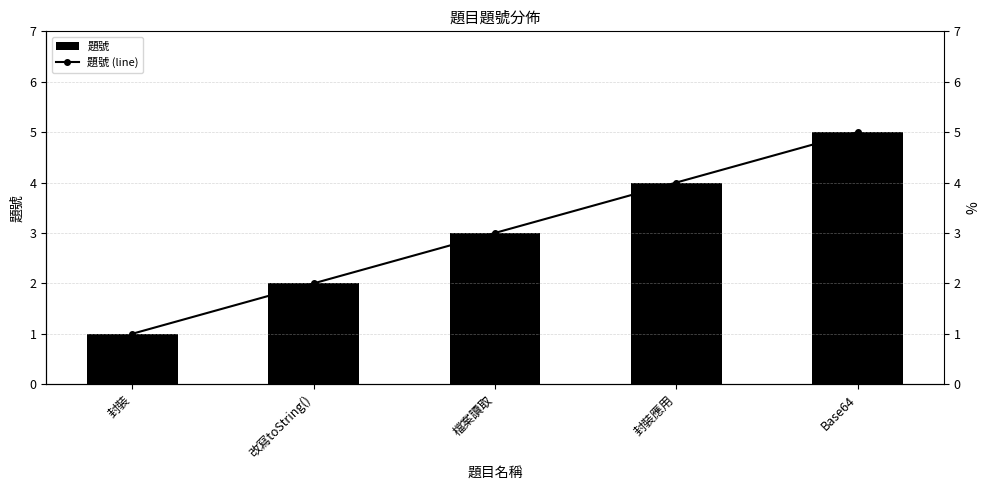

The value of 題號 at 封裝應用 is 4. True or false?

True